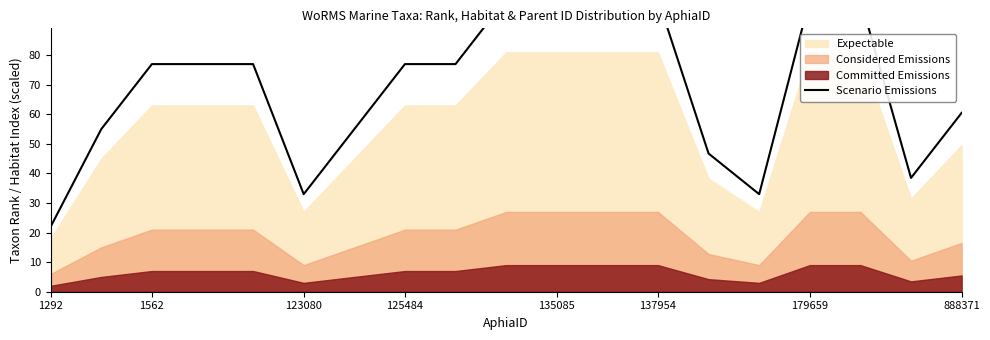

What is the difference between the maximum and second lowest values?

66.0